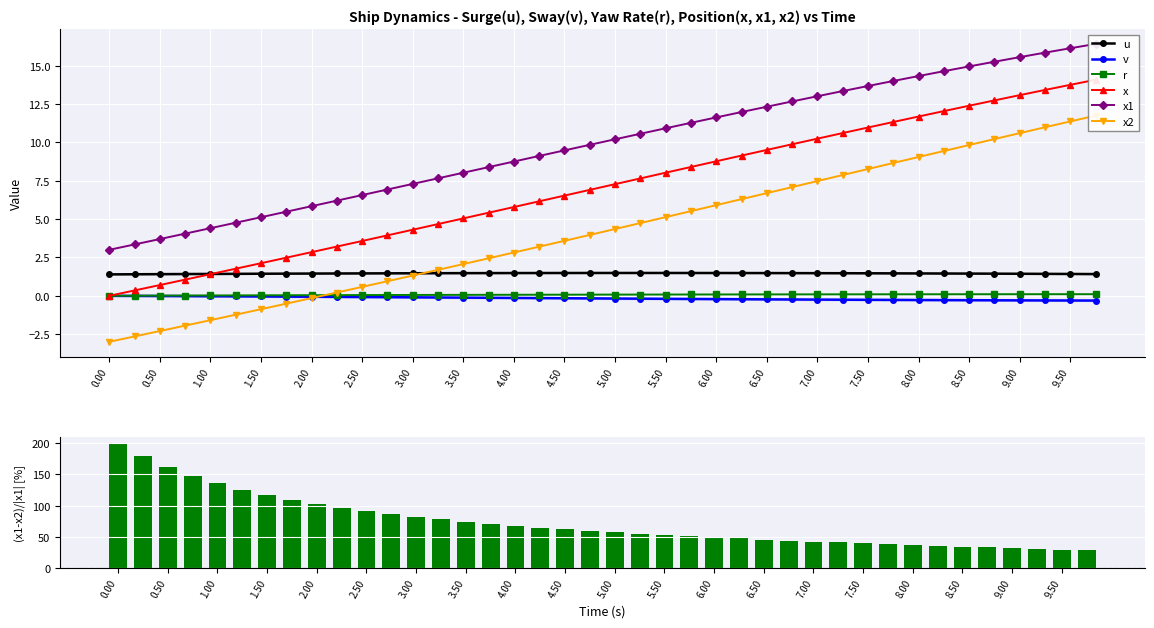

Is the value of u at 6.50 greater than the value of r at 9.50?

Yes